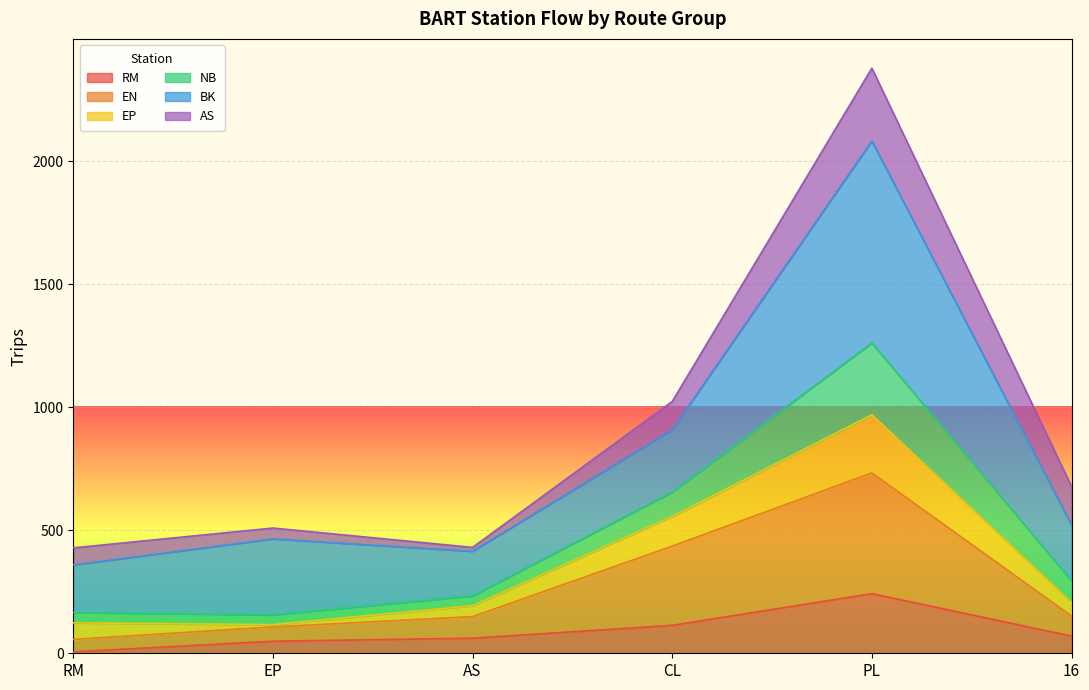

At which category is the sum across all series the highest?

PL